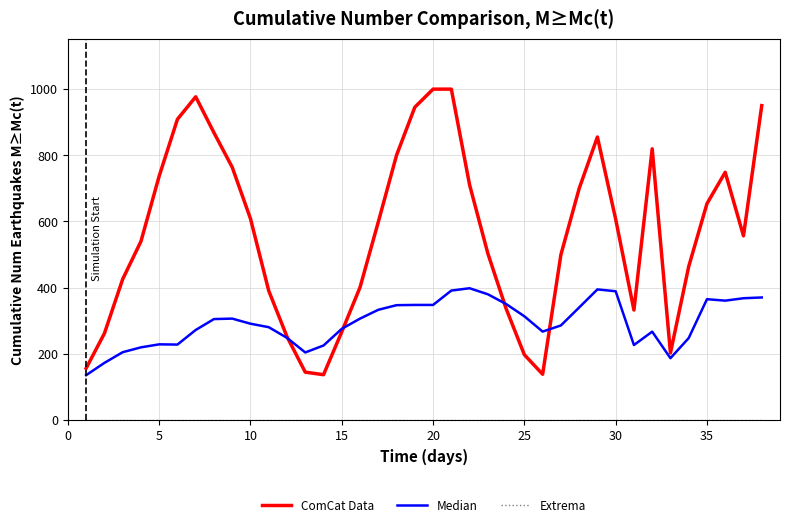

Which series has the largest range (max minus min)?

ComCat Data